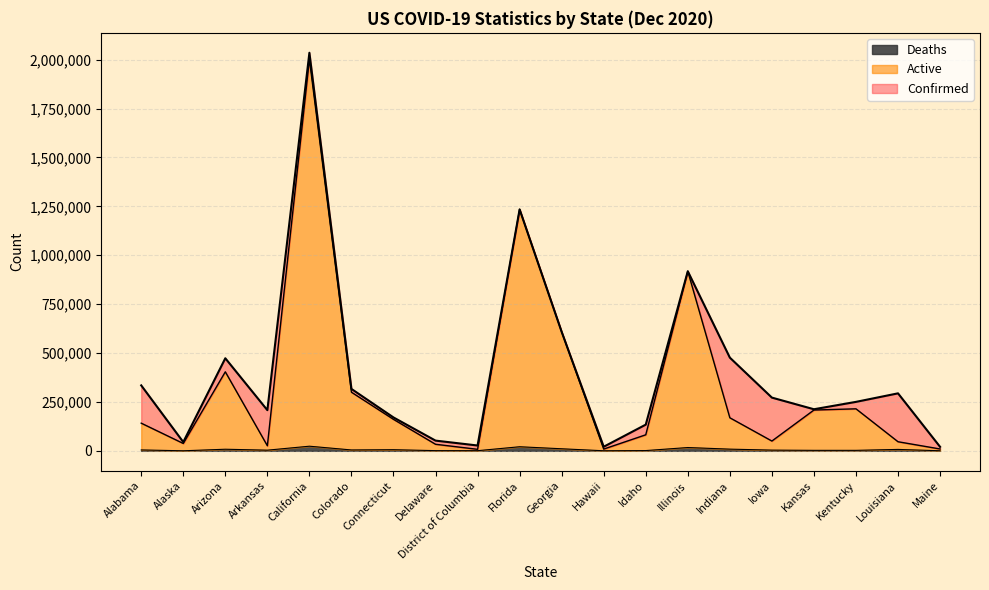

Is it true that Deaths equals 1723 at Delaware?

False